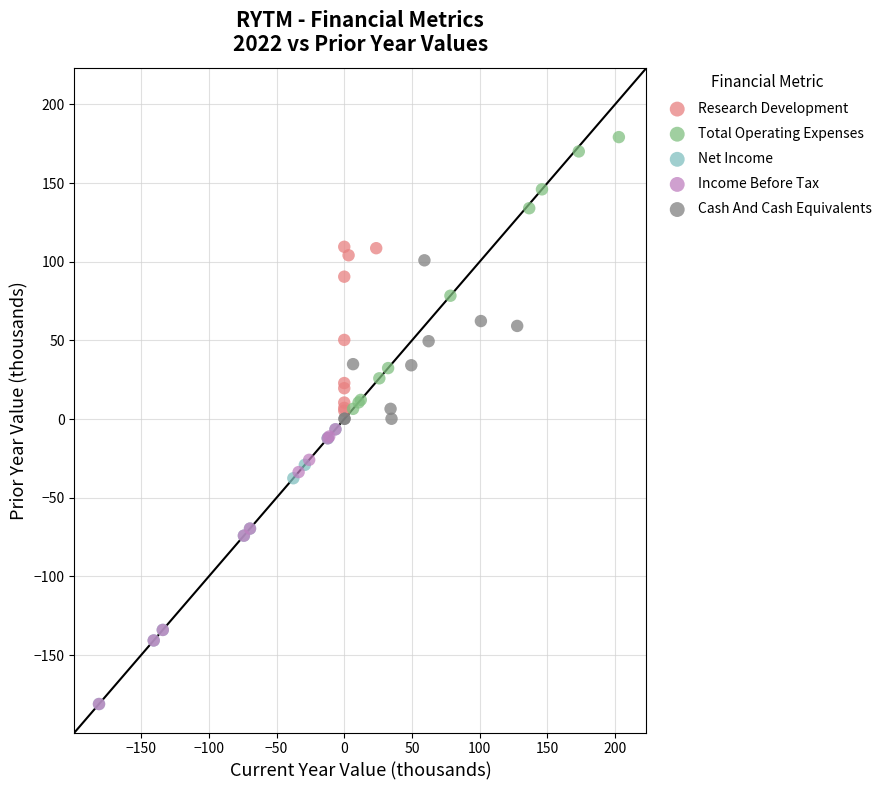

Which series reaches the maximum Y coordinate?

Total Operating Expenses